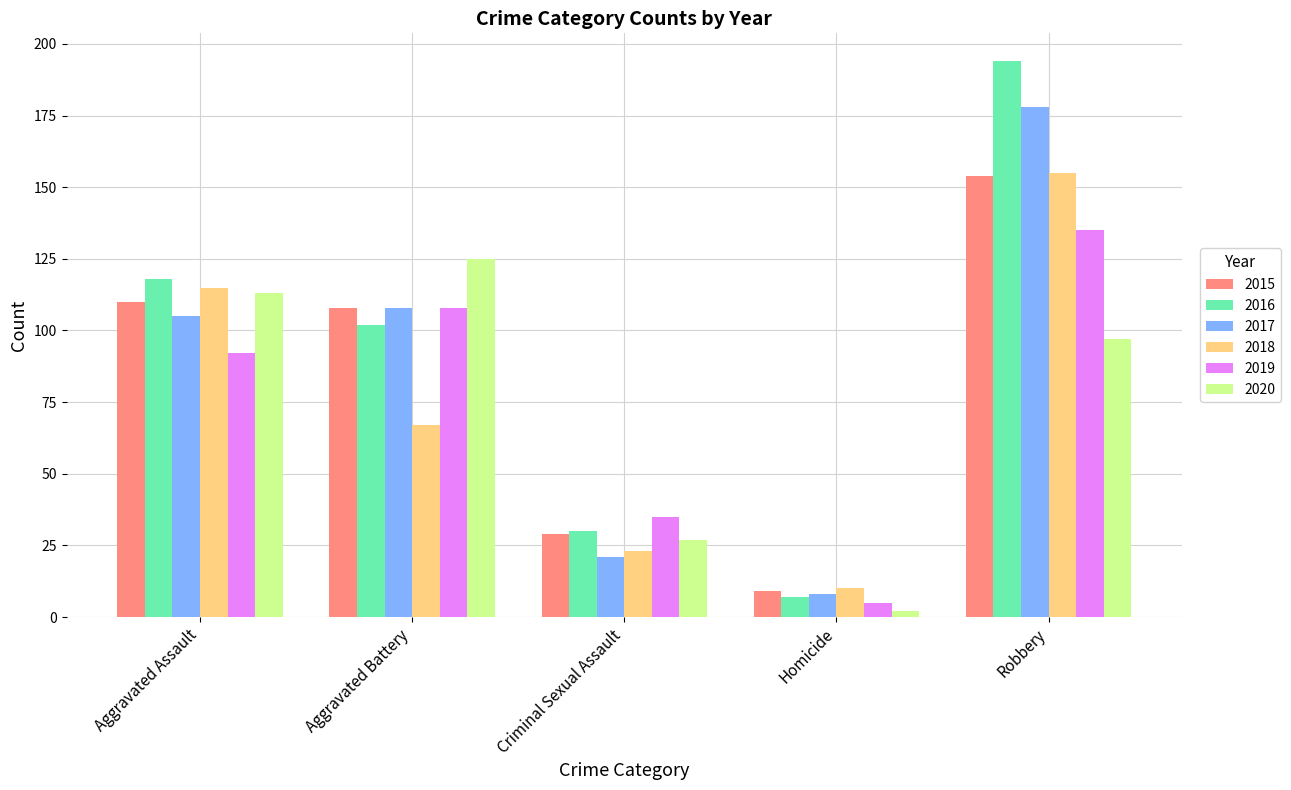

True or false: 2017 has a value of 48 at Robbery.

False